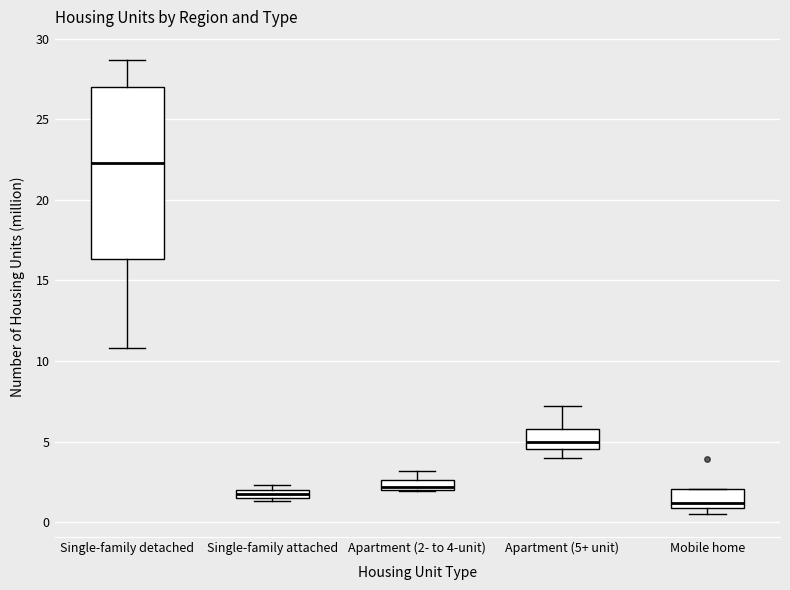

Where does the lower whisker of the box for Apartment (5+ unit) end on the y-axis? The values are not printed on the chart, so give them approximately, as read against the axis.

4.0